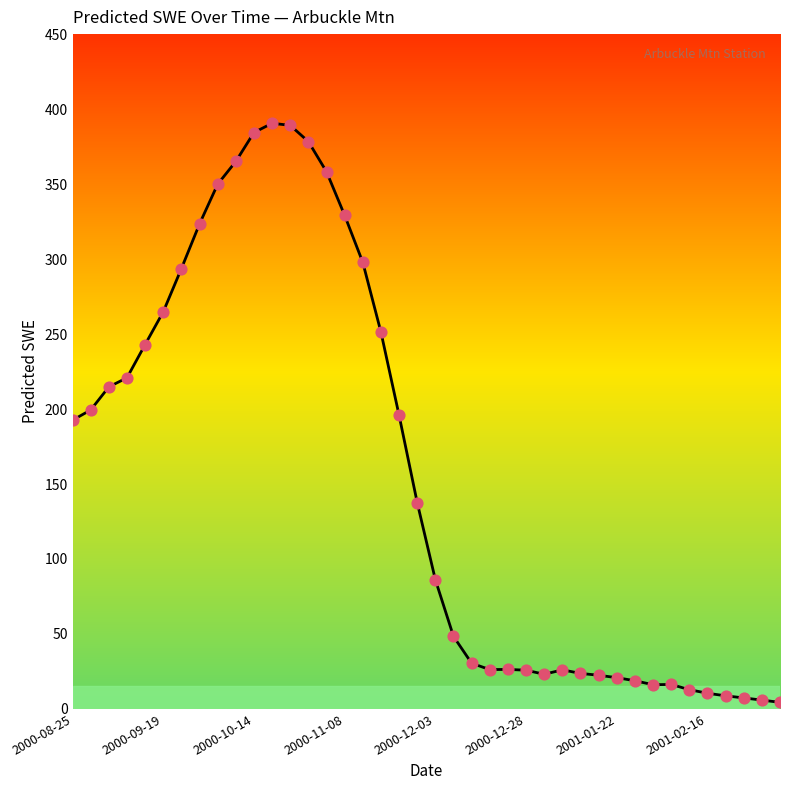

What is the difference between the maximum and minimum values?

386.1